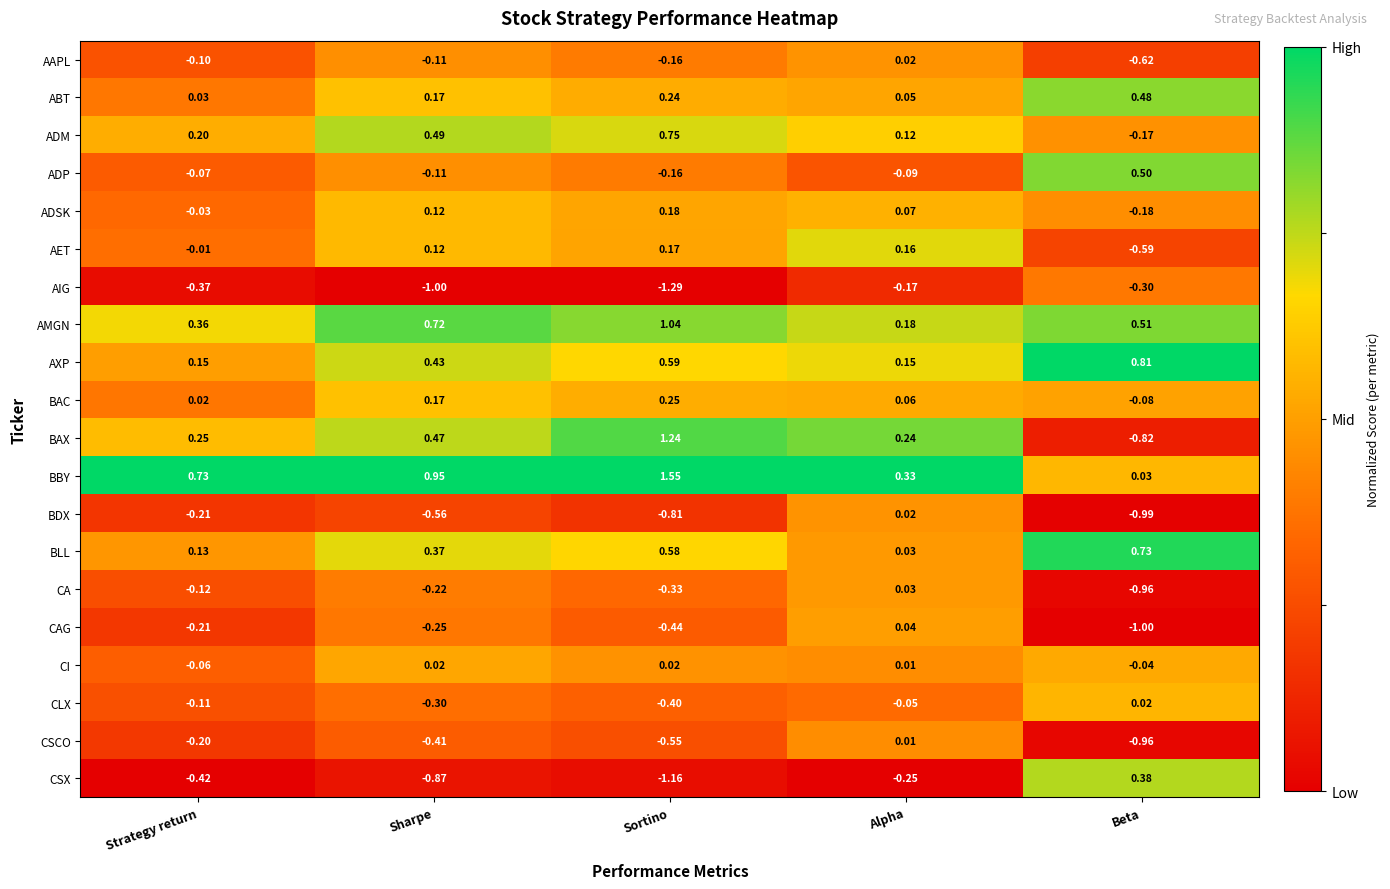

Between Sharpe and Sortino, which series saw the biggest shift?

BAX